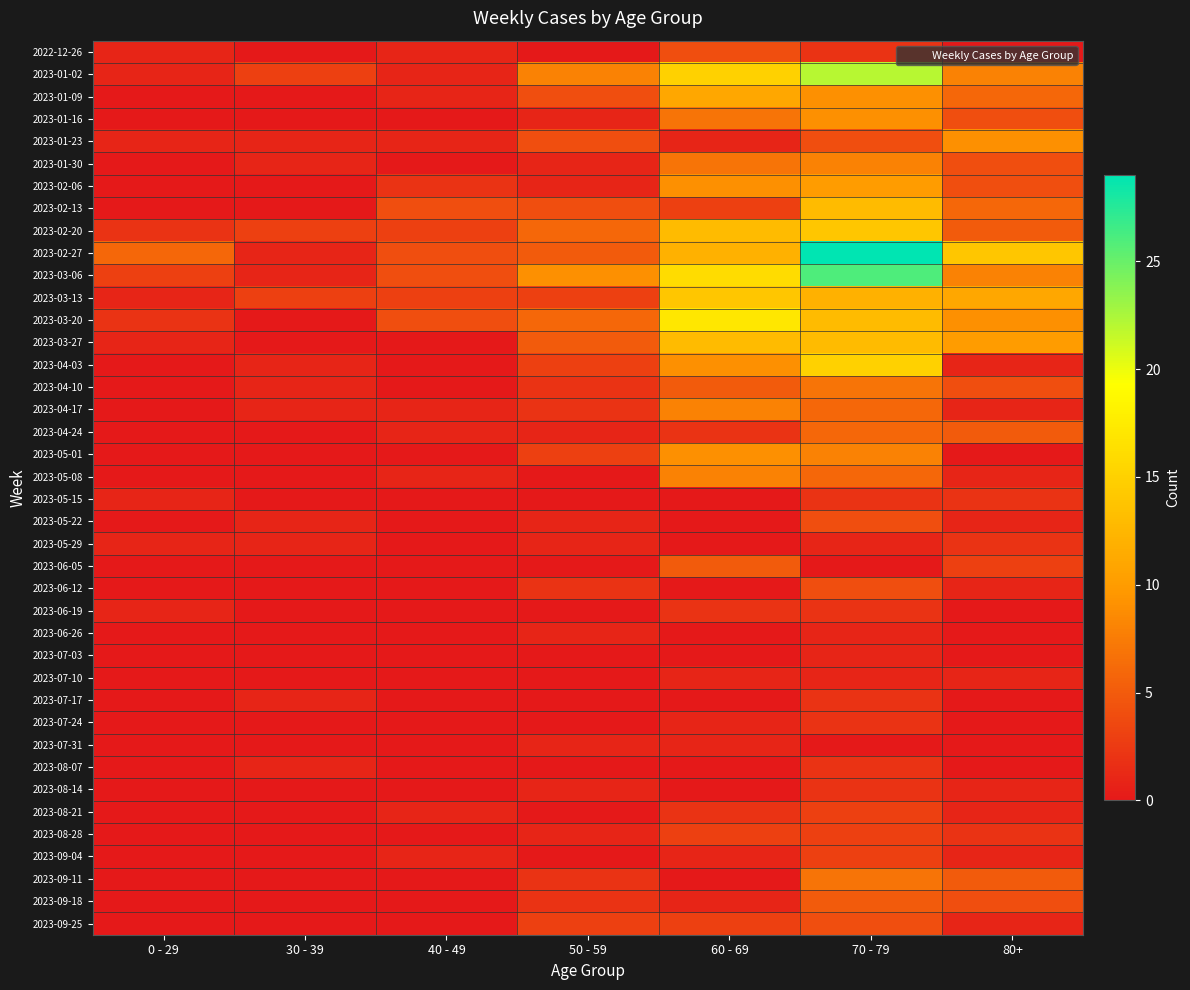

At which category is the sum across all series the highest?

70 - 79